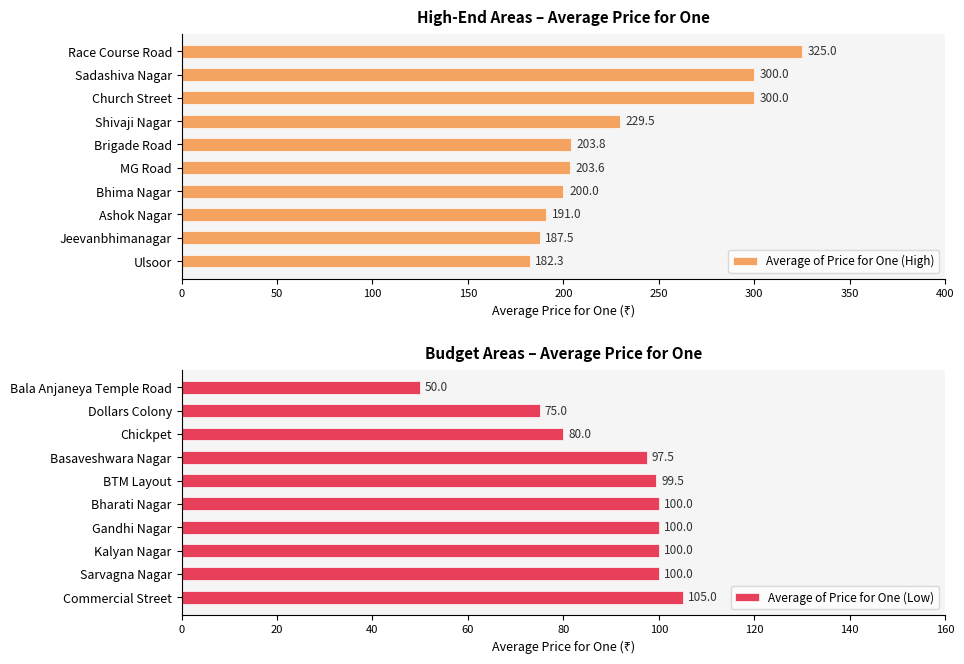

What is the value of the Average of Price for One (Low) bar at the 9th from the left?

100.0